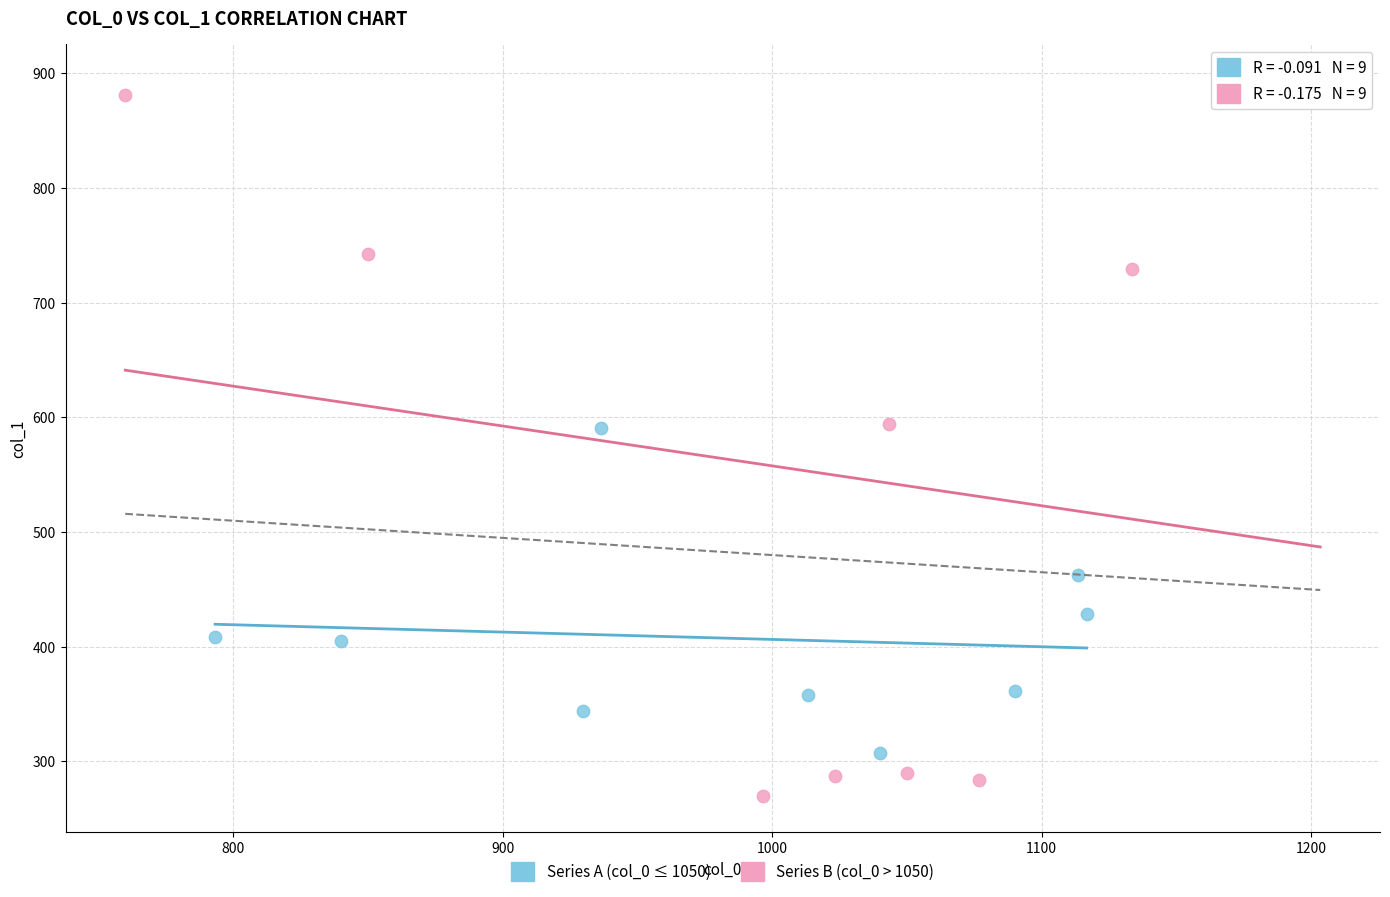

Which series has the widest spread of Y values?

Series B (col_0 > 1050)